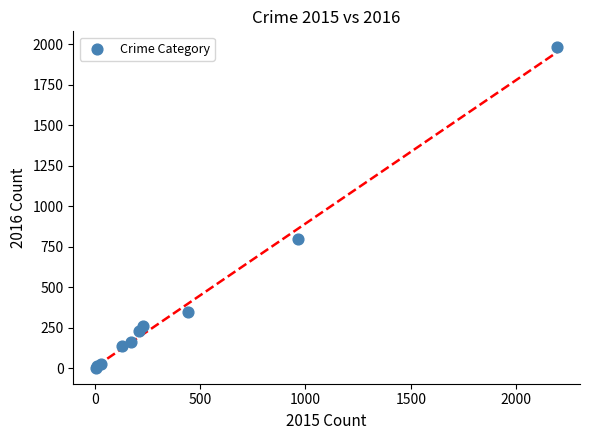

What Y value in the scatter plot is closest to 993?

796